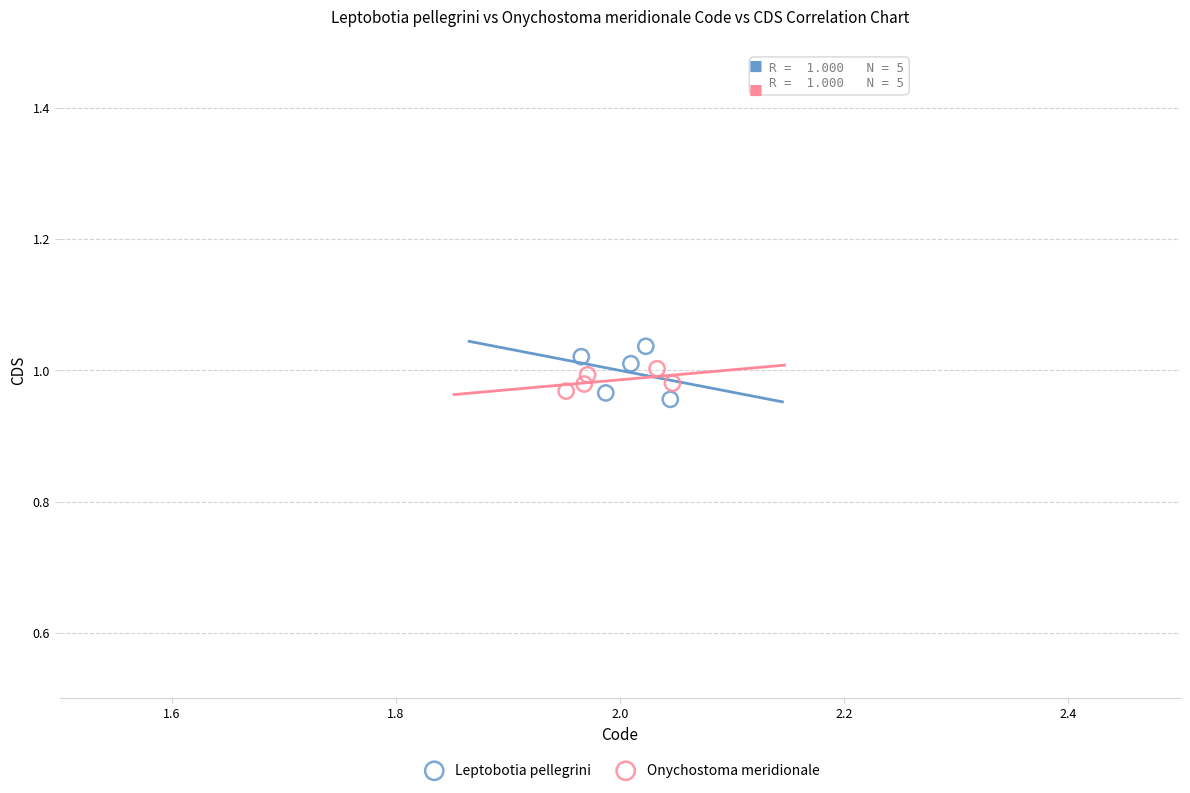

Which series has the widest spread of Y values?

Leptobotia pellegrini